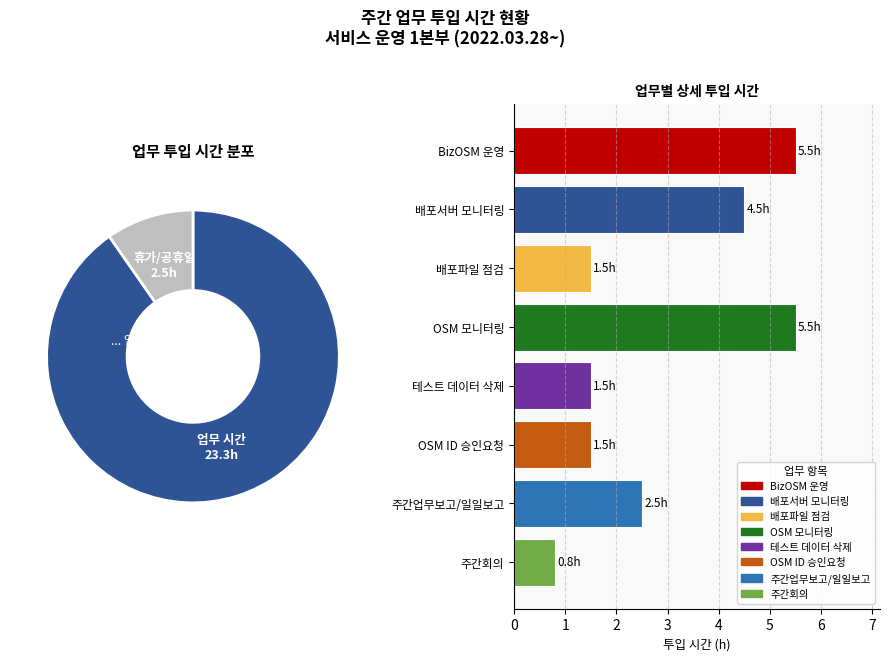

To the nearest percent, what portion does 휴가/공휴일 represent?

10%